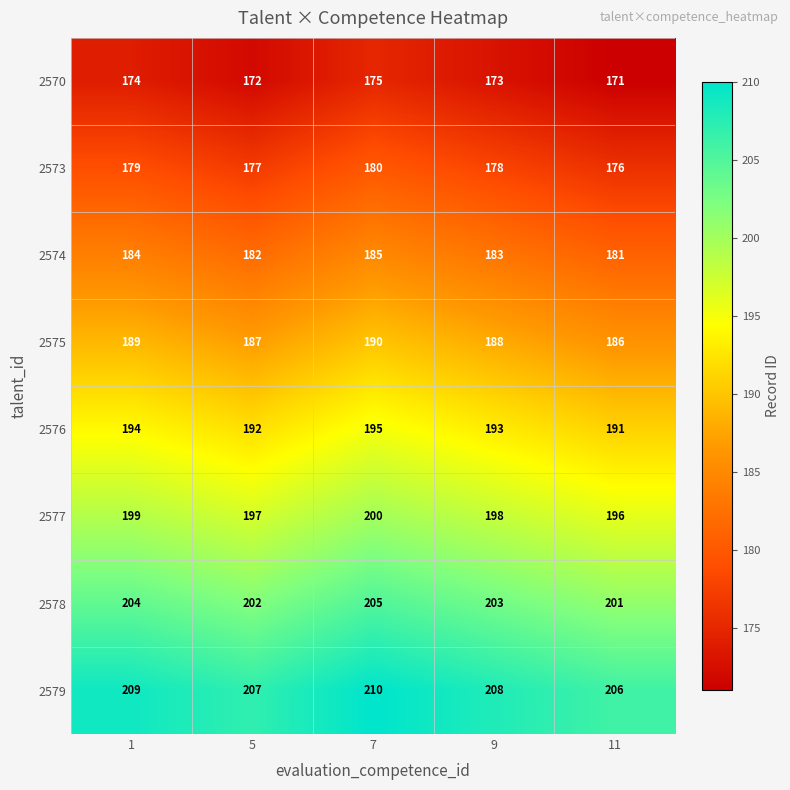

Read the 2576 value at 11.

191